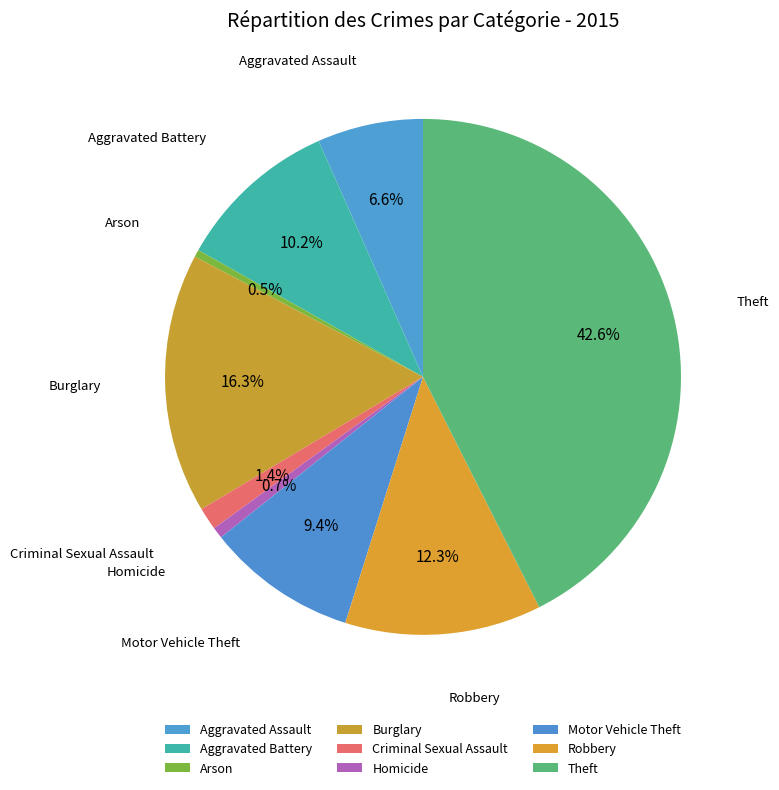

Does Robbery represent more than half of the total?

No